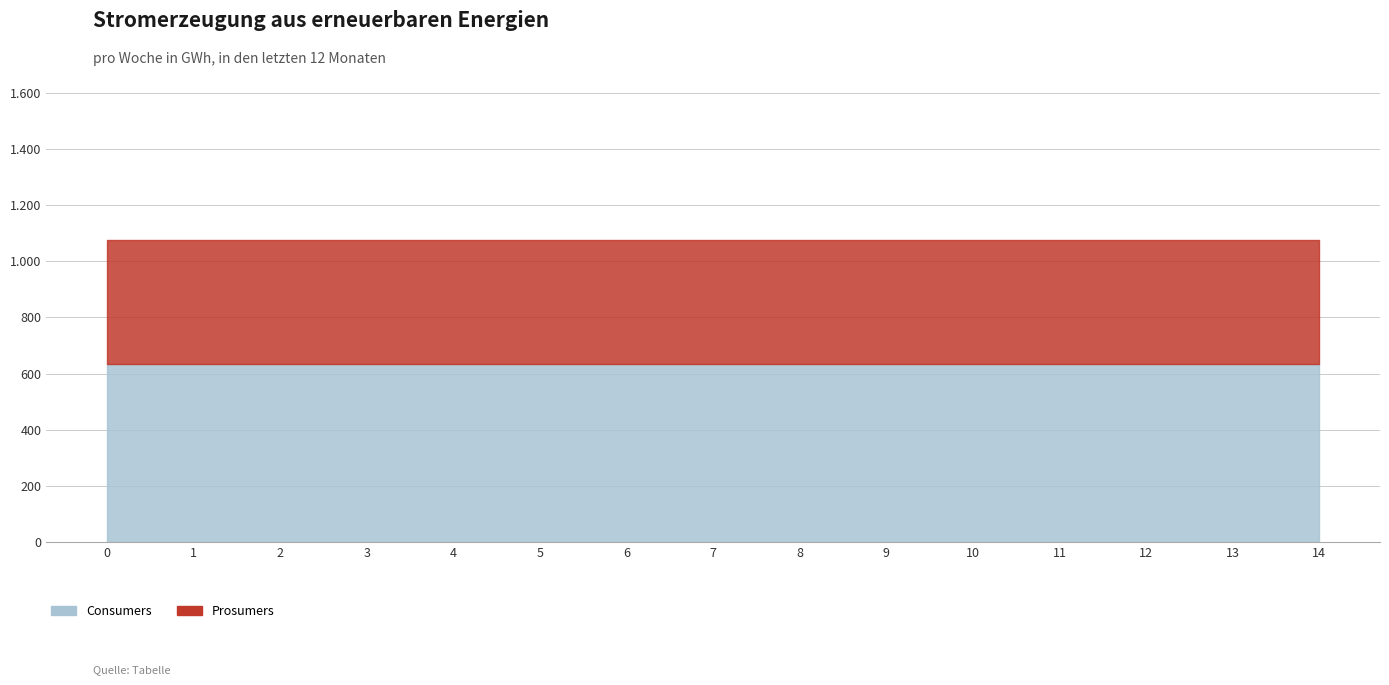

What is the sum of all Consumers values?

9525